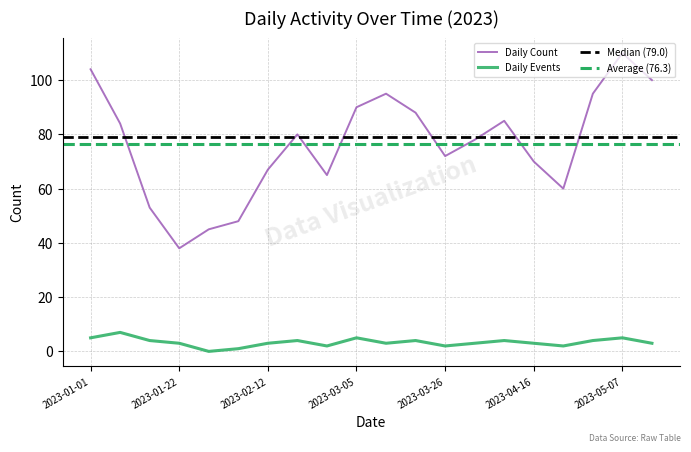

How many interior local valleys does the Daily Count series have?

4